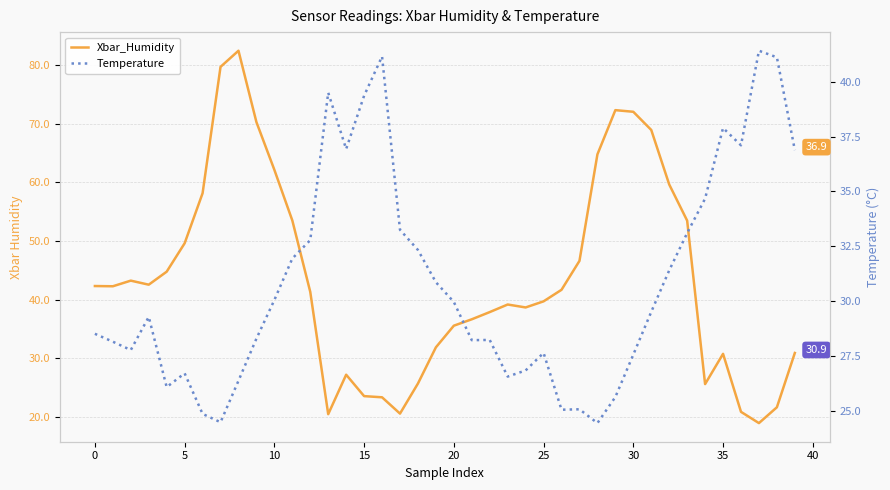

True or false: Temperature has a value of 37.9 at 35.

True